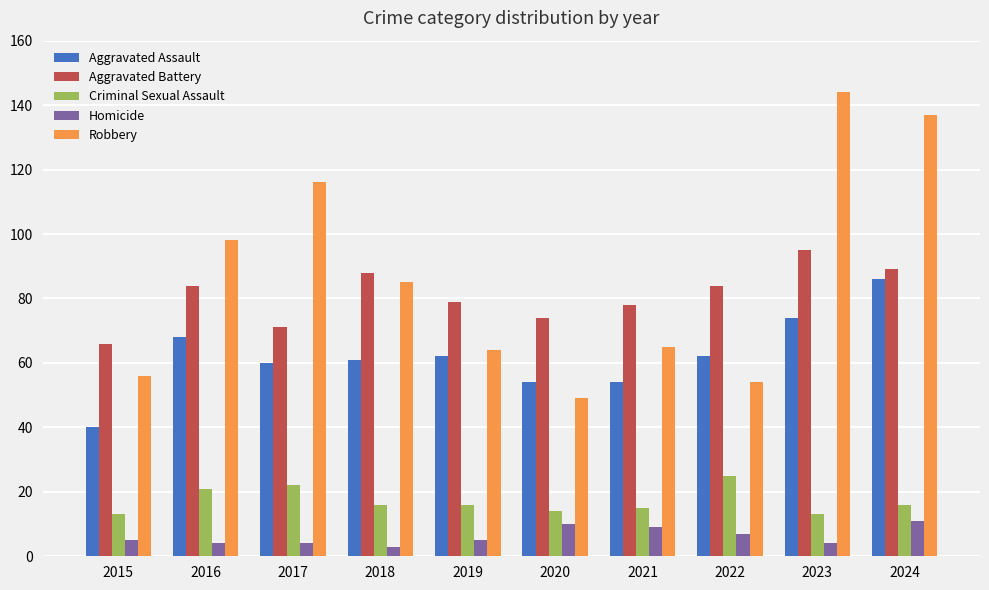

Reading right to left, extract all data points from this chart.

Aggravated Assault: 2024=86	2023=74	2022=62	2021=54	2020=54	2019=62	2018=61	2017=60	2016=68	2015=40
Aggravated Battery: 2024=89	2023=95	2022=84	2021=78	2020=74	2019=79	2018=88	2017=71	2016=84	2015=66
Criminal Sexual Assault: 2024=16	2023=13	2022=25	2021=15	2020=14	2019=16	2018=16	2017=22	2016=21	2015=13
Homicide: 2024=11	2023=4	2022=7	2021=9	2020=10	2019=5	2018=3	2017=4	2016=4	2015=5
Robbery: 2024=137	2023=144	2022=54	2021=65	2020=49	2019=64	2018=85	2017=116	2016=98	2015=56